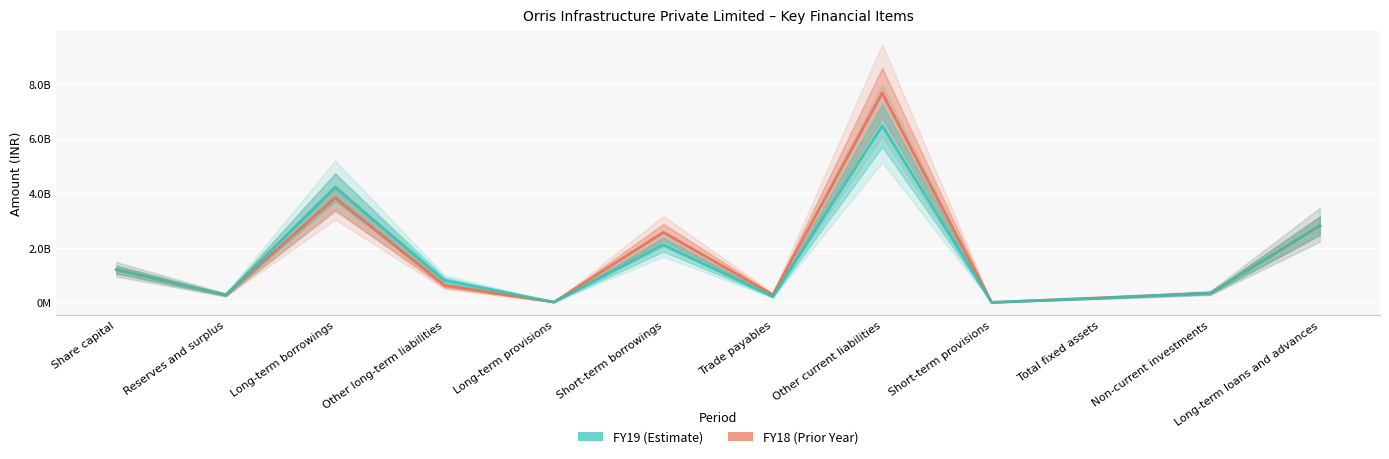

What is the maximum value shown in the chart?

7672114364